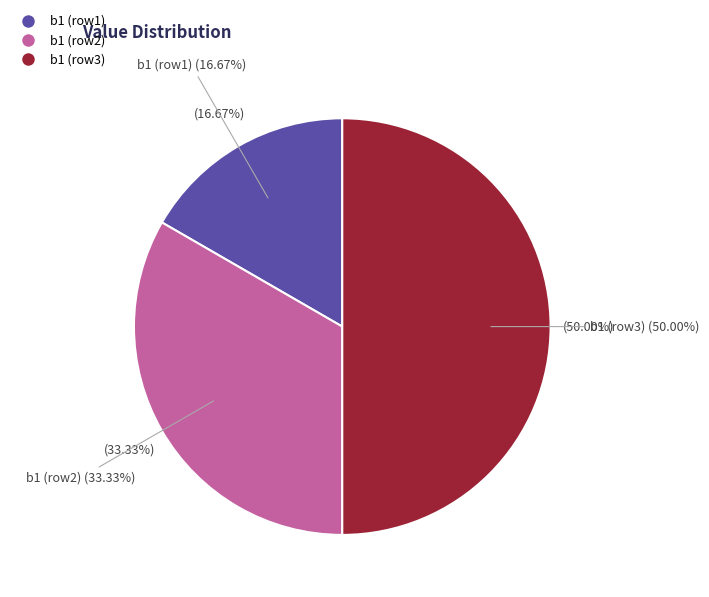

Does any single category account for the majority?

No